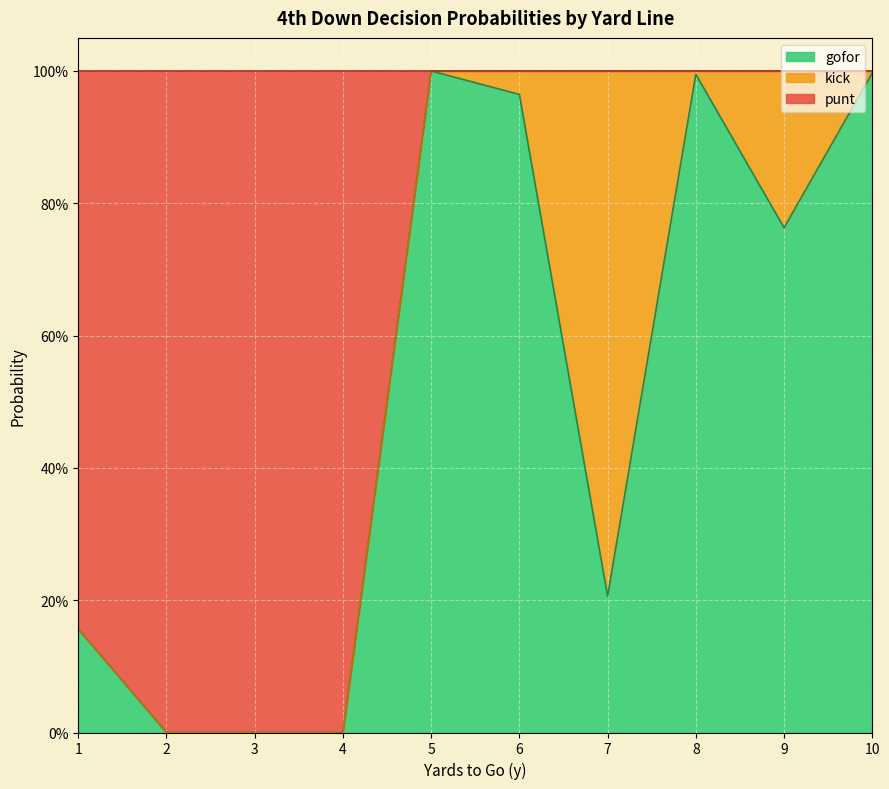

The value of gofor at 1 is 0.1. True or false?

False